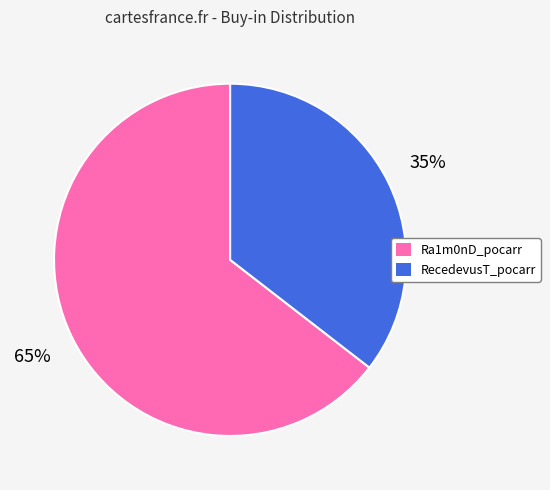

The RecedevusT_pocarr slice represents 35% of the pie. True or false?

True